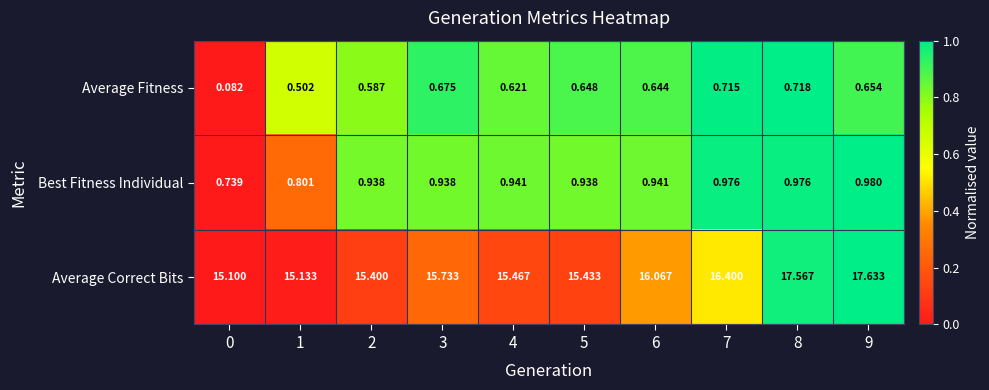

At 0, list the series in order from smallest to largest.

Average Fitness, Best Fitness Individual, Average Correct Bits